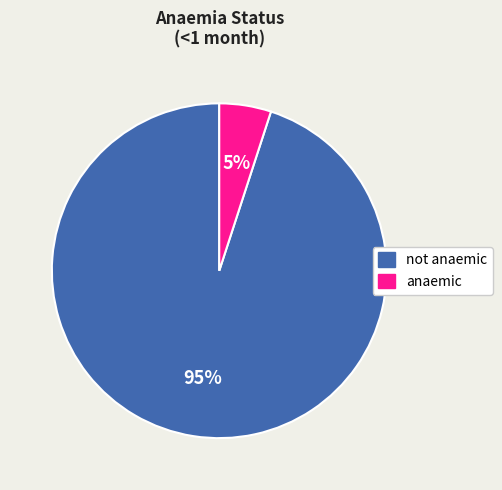

Combined, do not anaemic and anaemic account for over 50%?

Yes